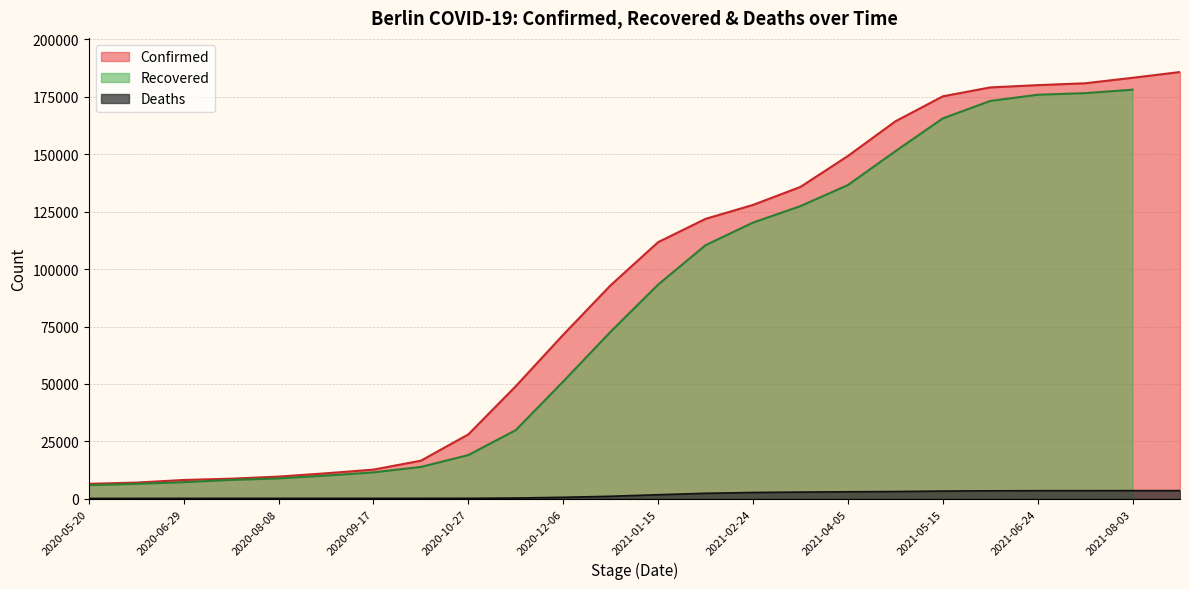

Which series has the widest spread of values?

Confirmed